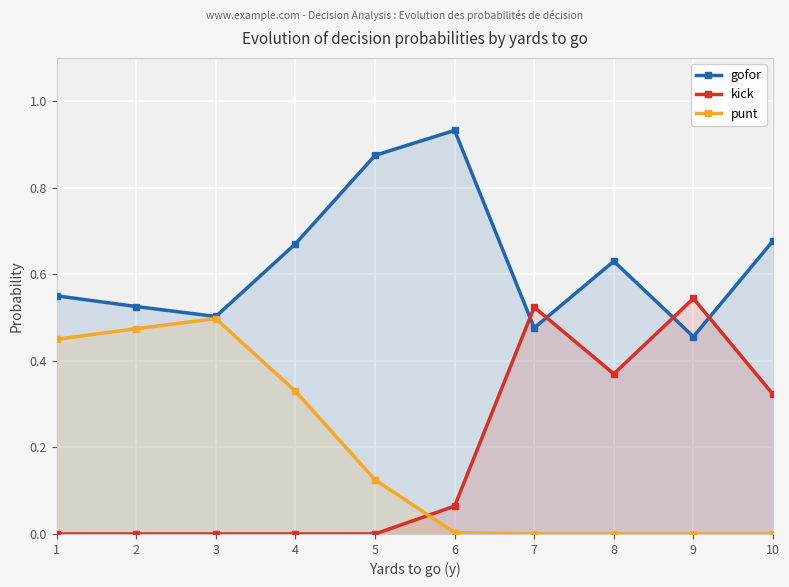

At 4, list the series in order from smallest to largest.

kick, punt, gofor